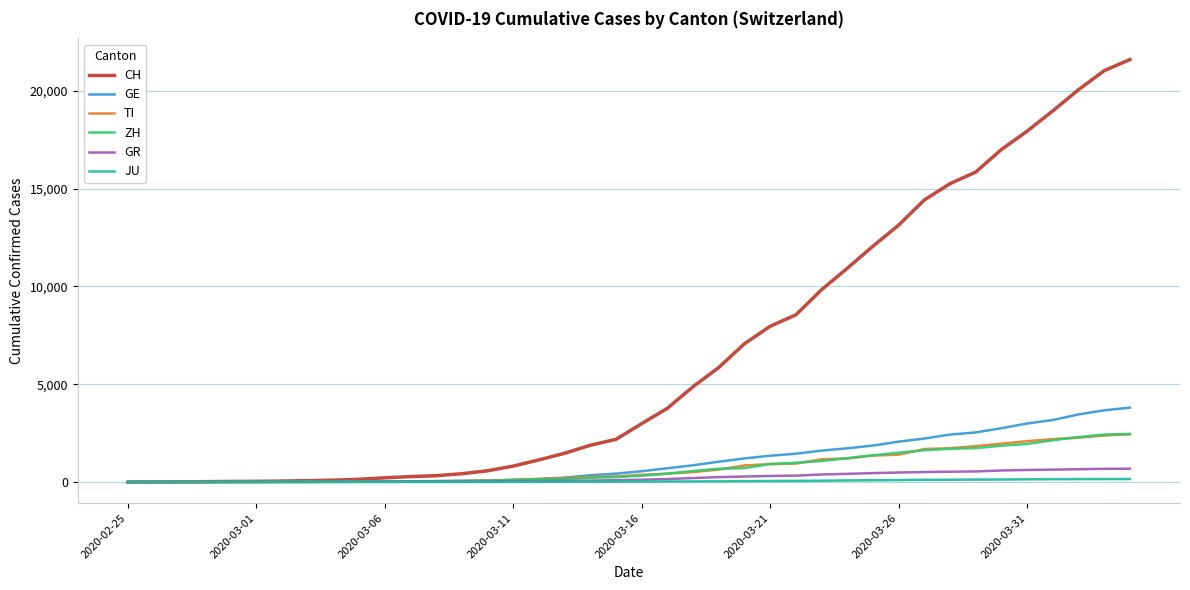

What is the maximum value shown in the chart?

21605